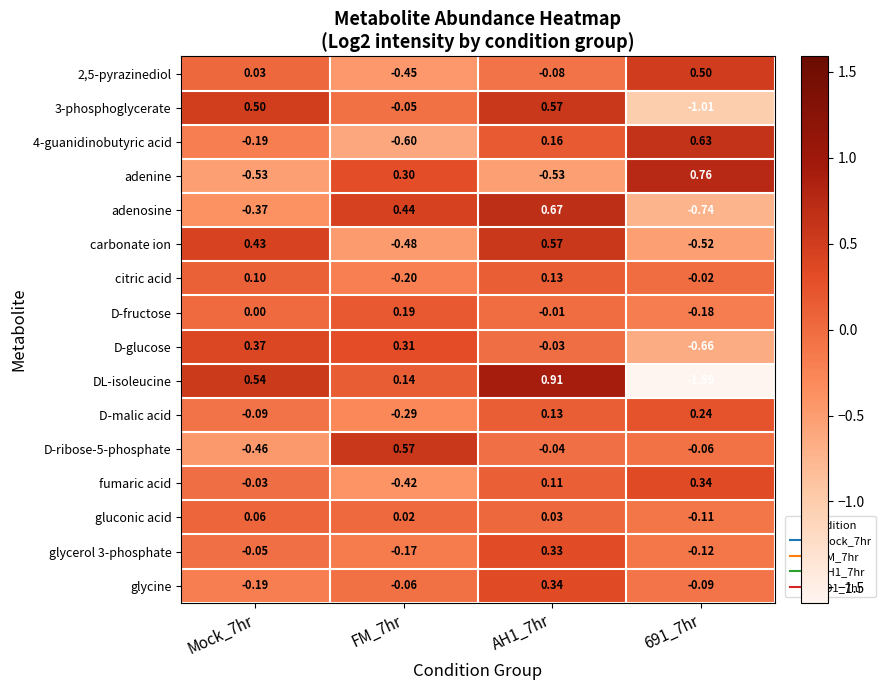

Is the value of gluconic acid at AH1_7hr greater than the value of D-fructose at 691_7hr?

Yes